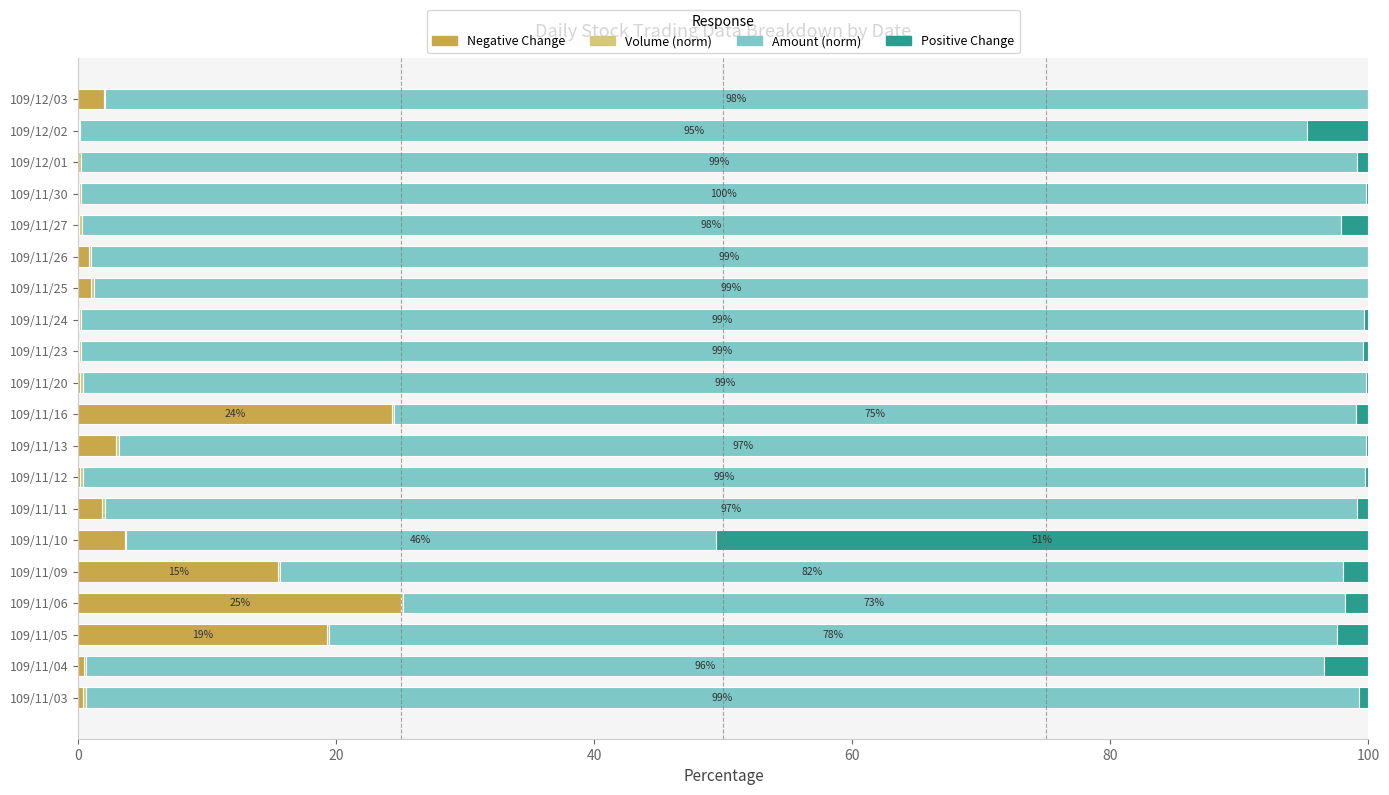

How many data points does each series have?

20